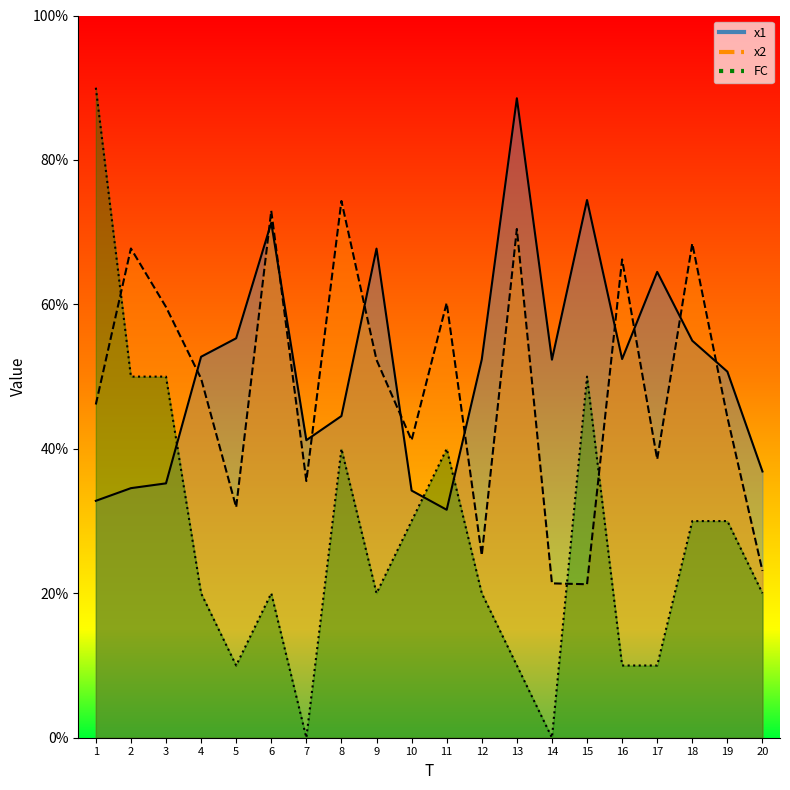

True or false: x1 has a value of 5.5 at 2.

False